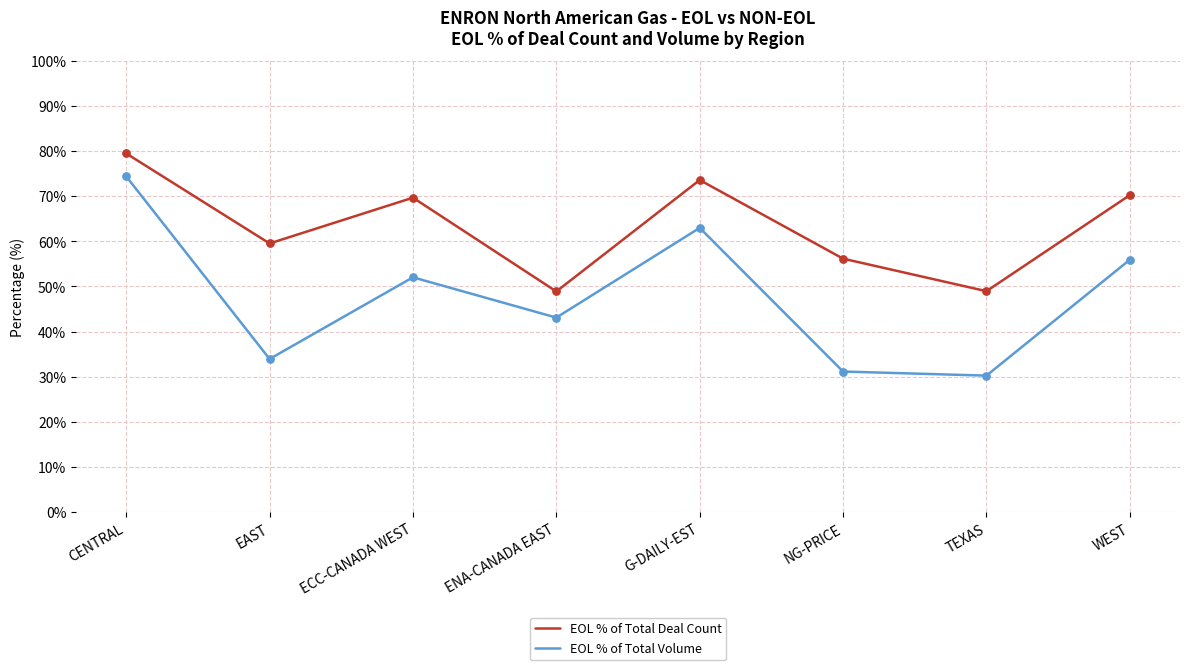

At how many categories does at least one series exceed 61?

4